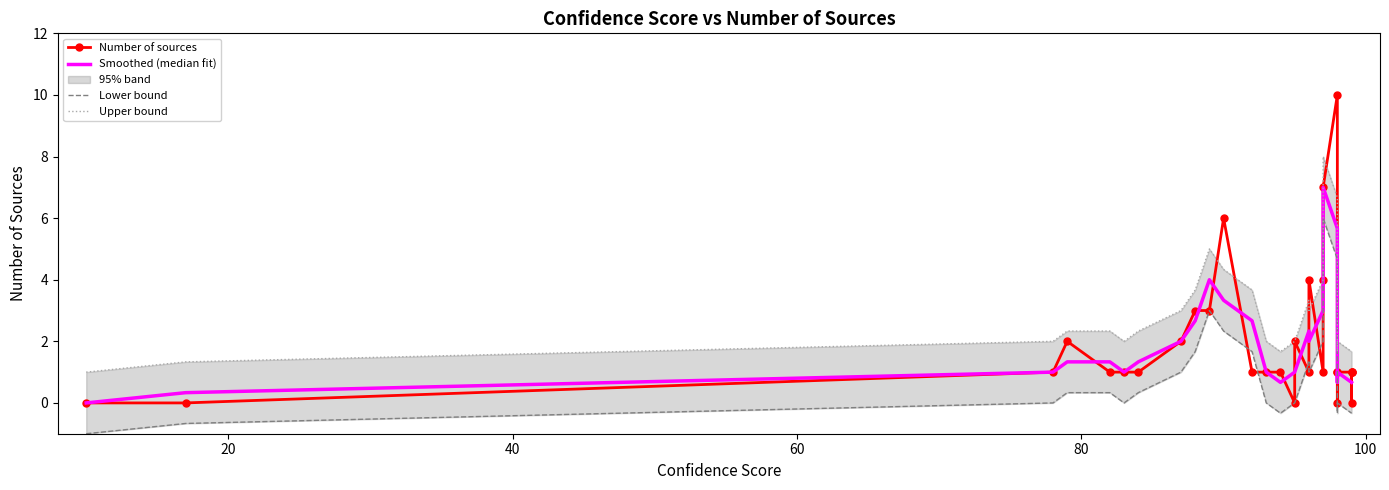

What is the maximum value shown in the chart?

10.0